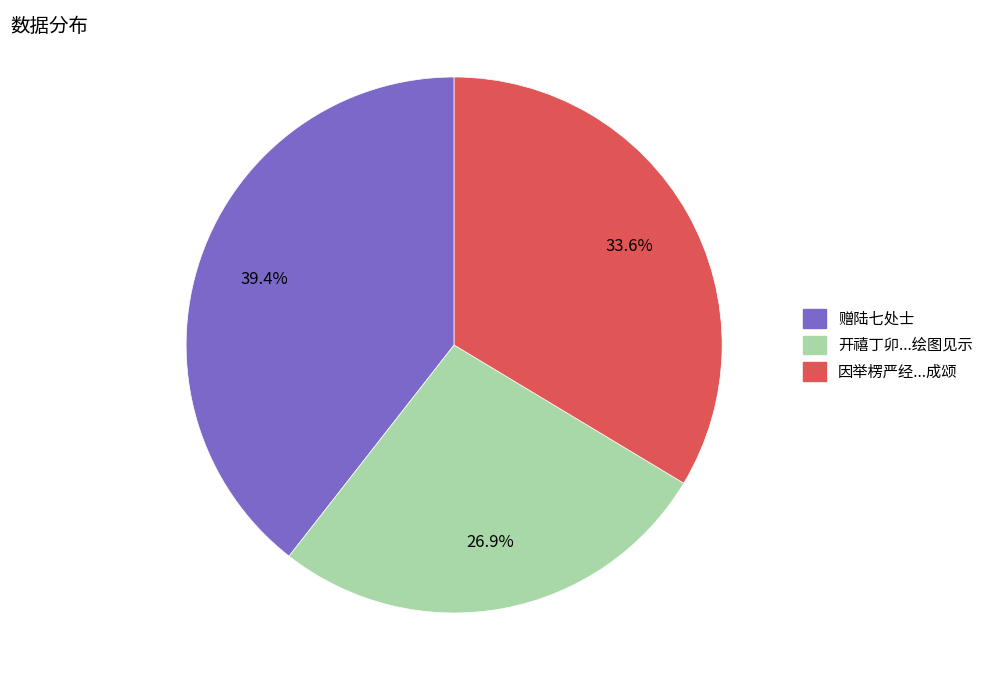

Count the number of slices in the pie.

3